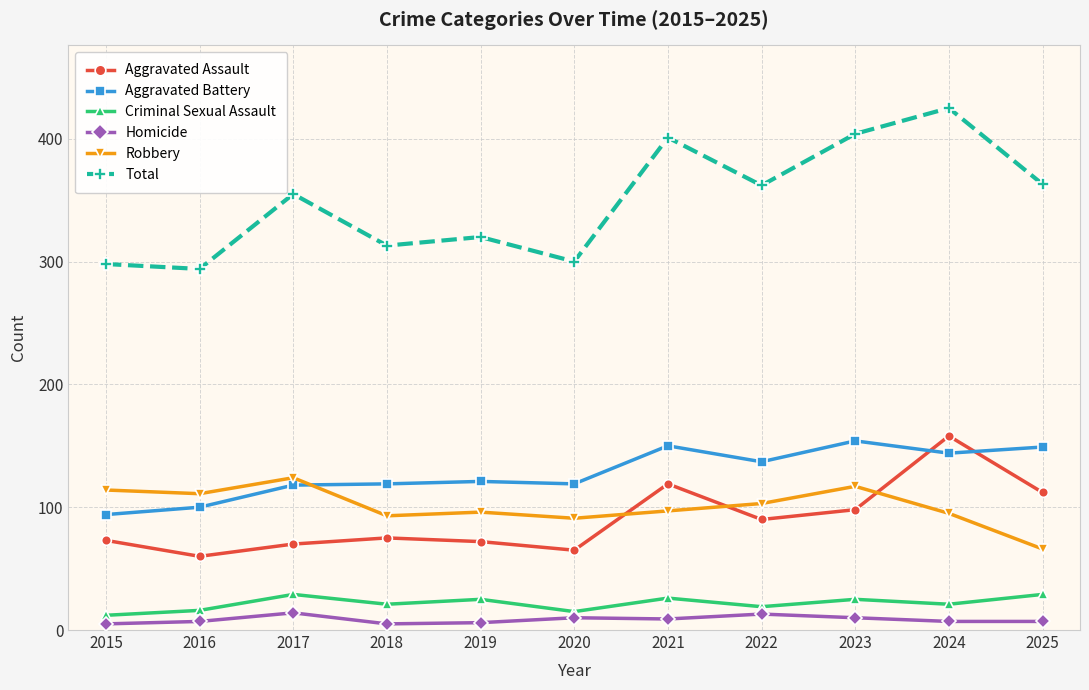

What is the difference between the Aggravated Battery values at 2023 and 2019?

33